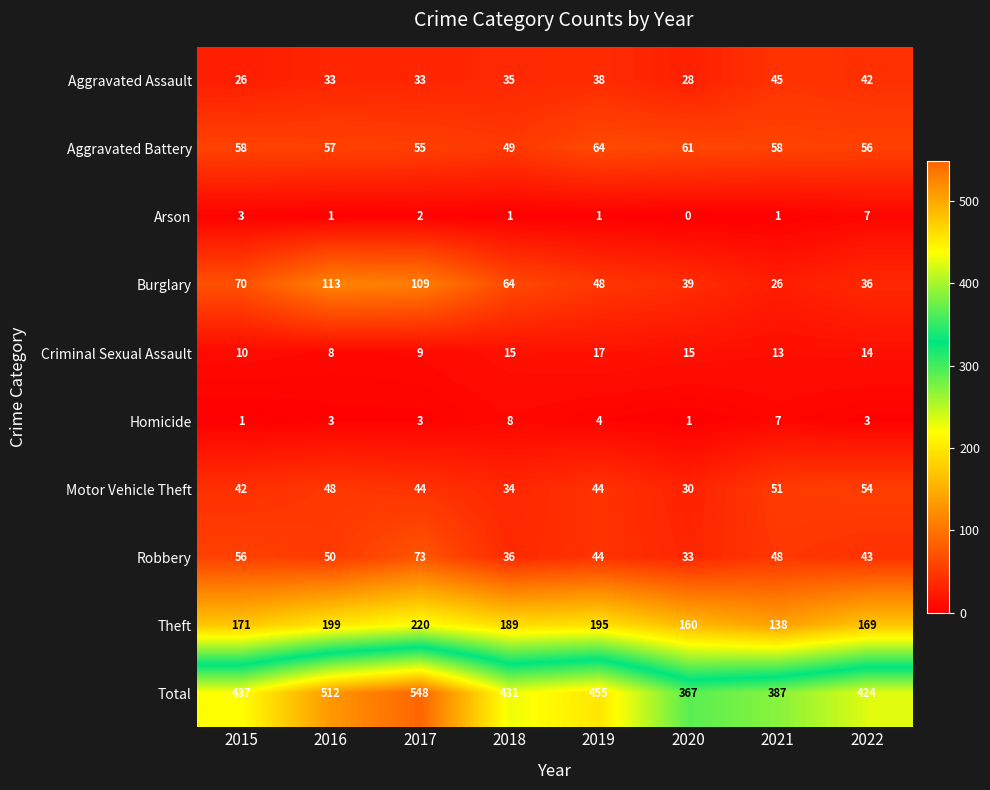

Rank the series by their maximum value, from highest to lowest.

Total, Theft, Burglary, Robbery, Aggravated Battery, Motor Vehicle Theft, Aggravated Assault, Criminal Sexual Assault, Homicide, Arson